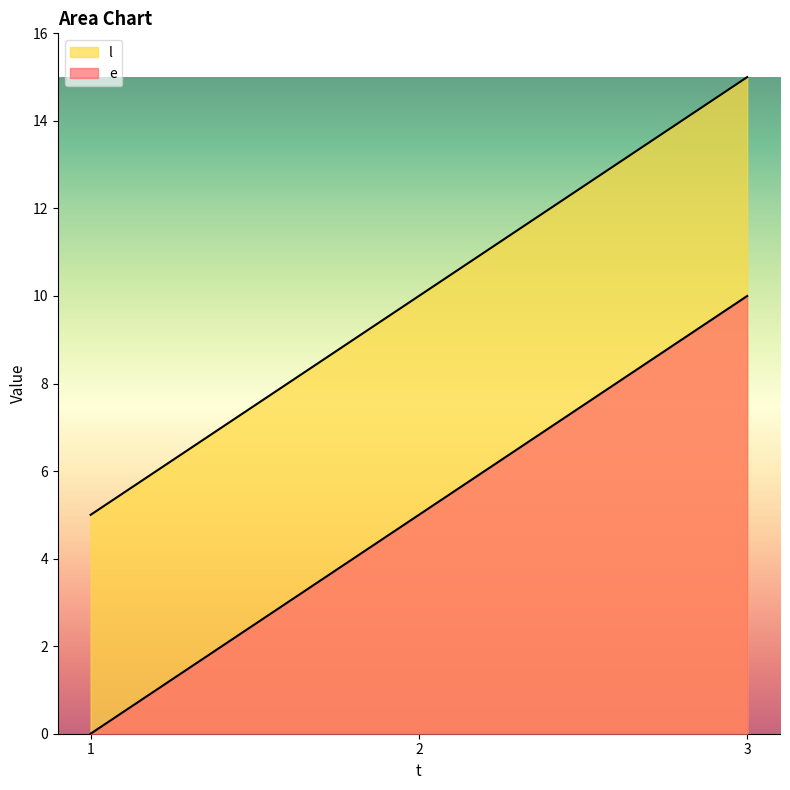

How many series are shown in this chart?

2